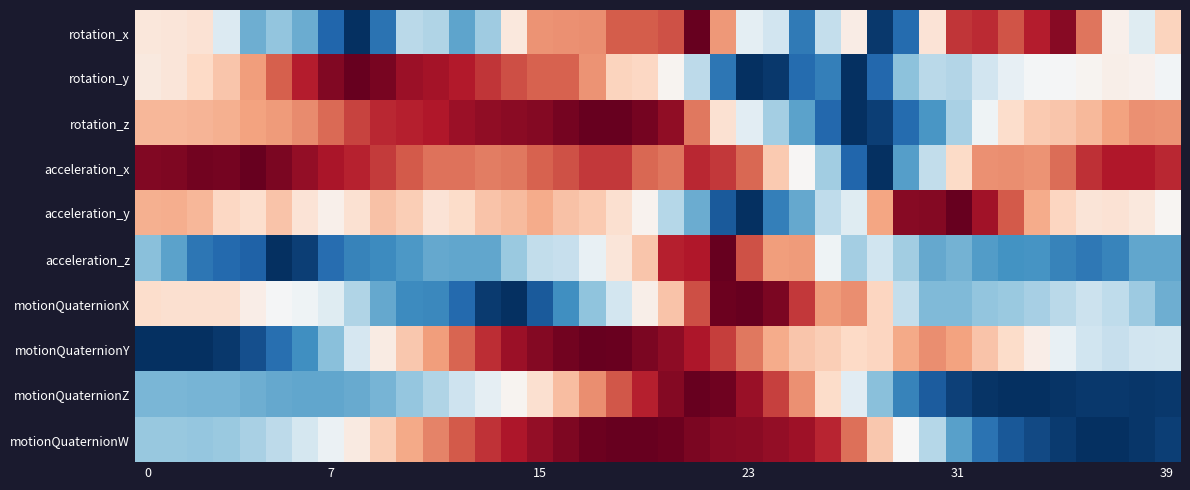

How many distinct data groups are displayed?

10